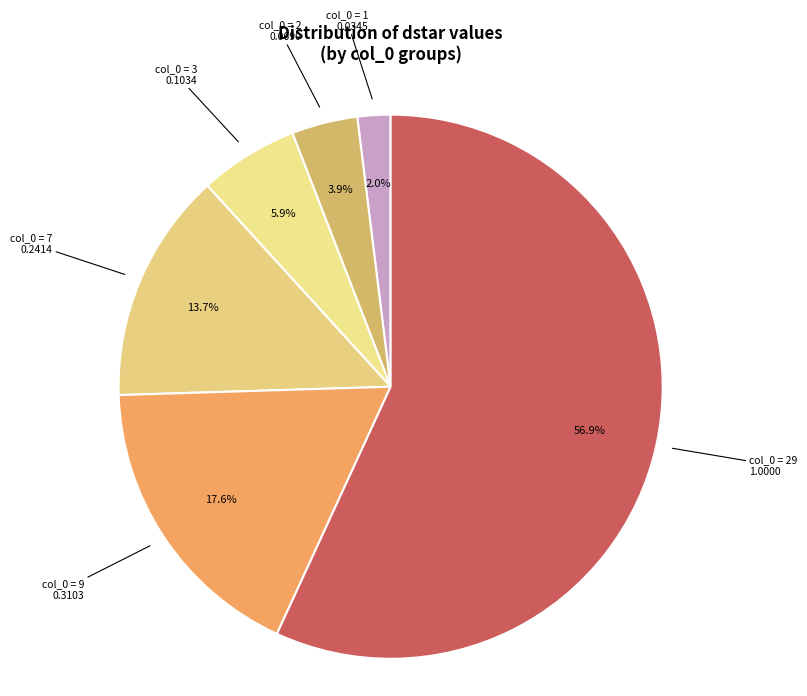

How many slices are in this pie chart?

6